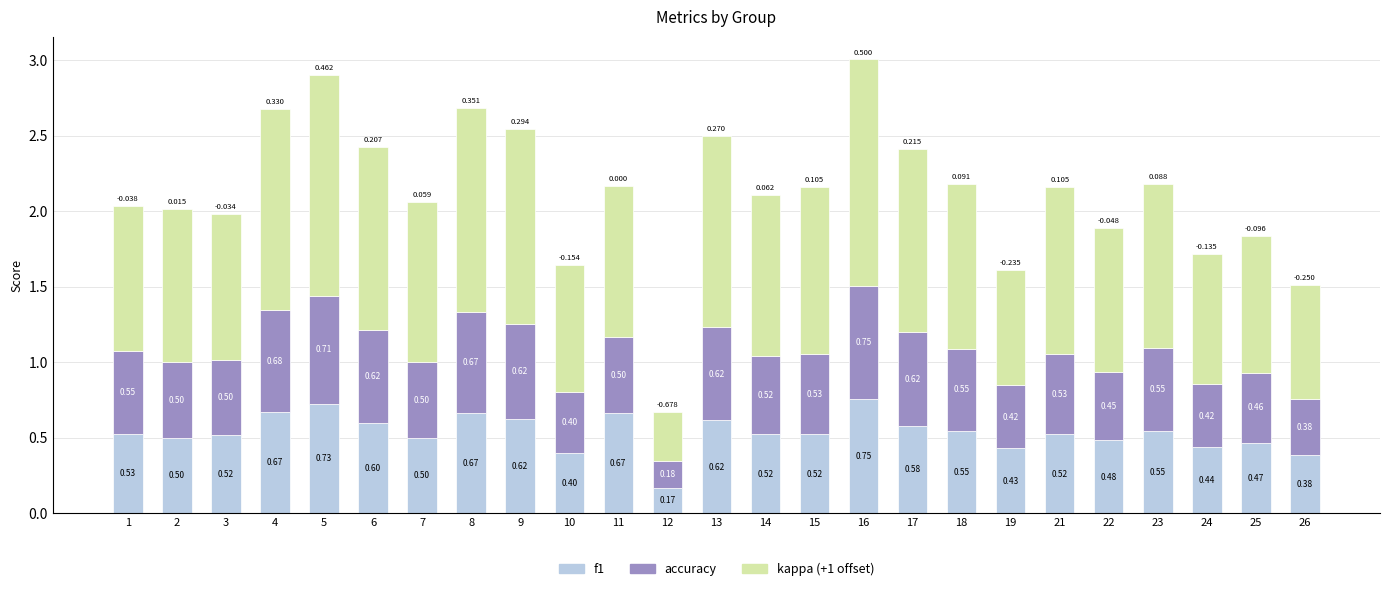

How many bars are there in total?

25